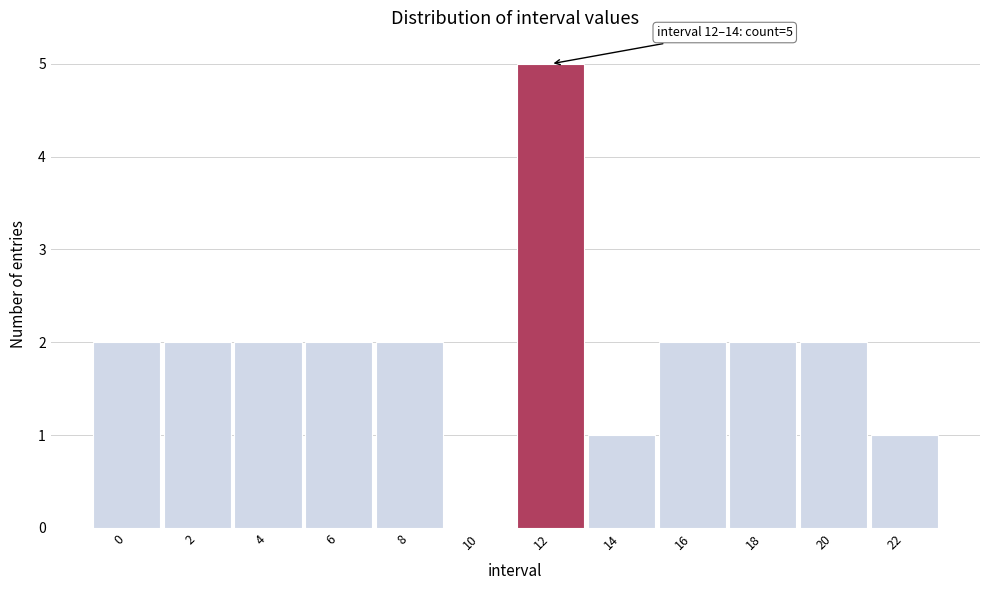

Reading left to right, transcribe all the data shown in this chart.

0=2	2=2	4=2	6=2	8=2	10=0	12=5	14=1	16=2	18=2	20=2	22=1